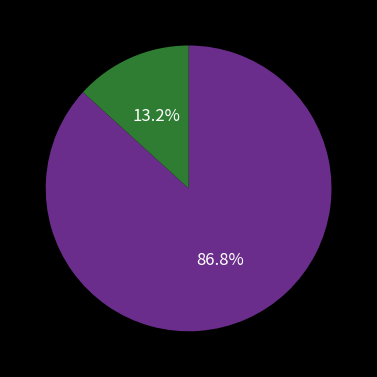

To the nearest percent, what is the difference between the largest and smallest slice percentages?

74%